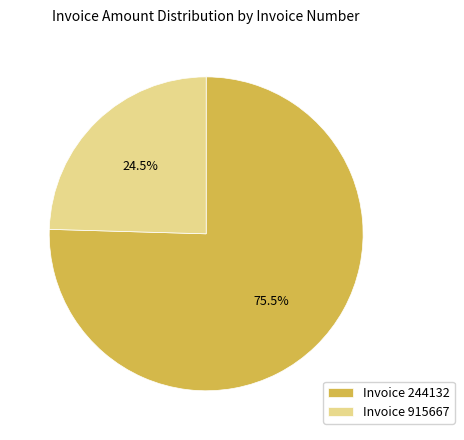

Which slice is the largest?

Invoice 244132